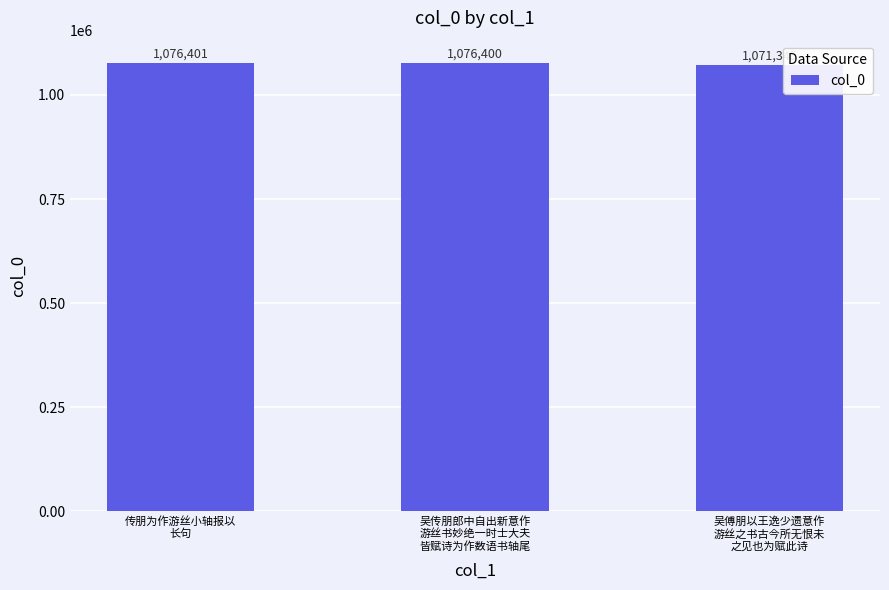

Reading right to left, what are all the values shown in this chart?

1071345	1076400	1076401